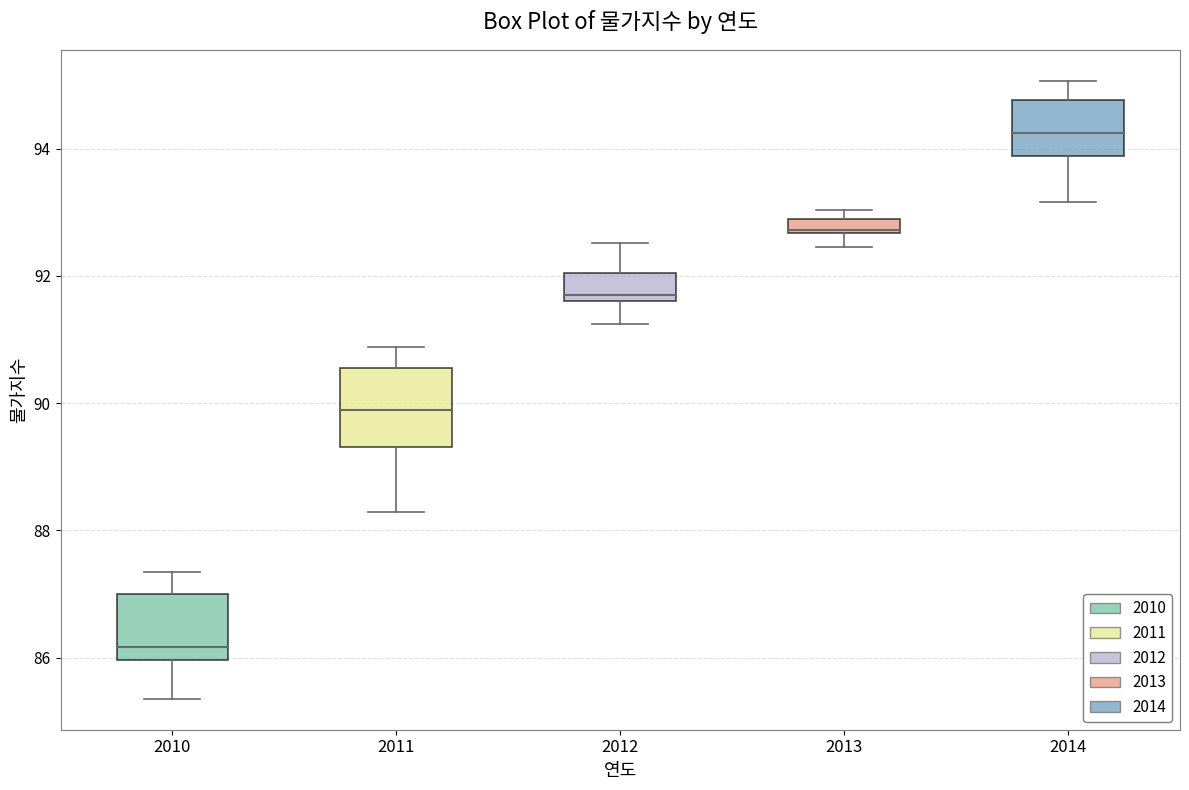

Which box is the tallest, from its lower edge to its upper edge?

2011